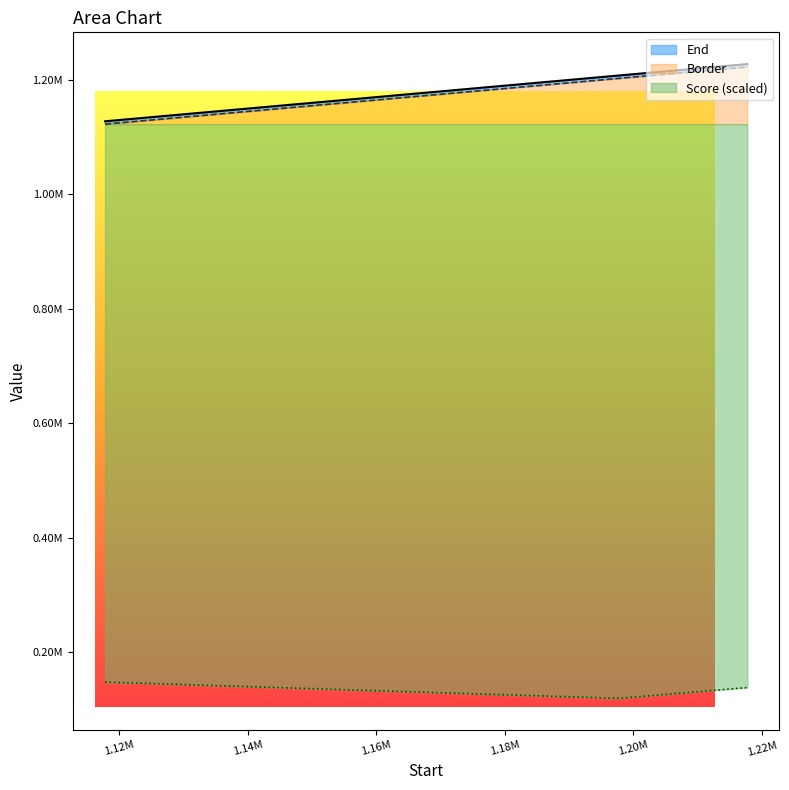

How many data points in End are above 1202751?

2